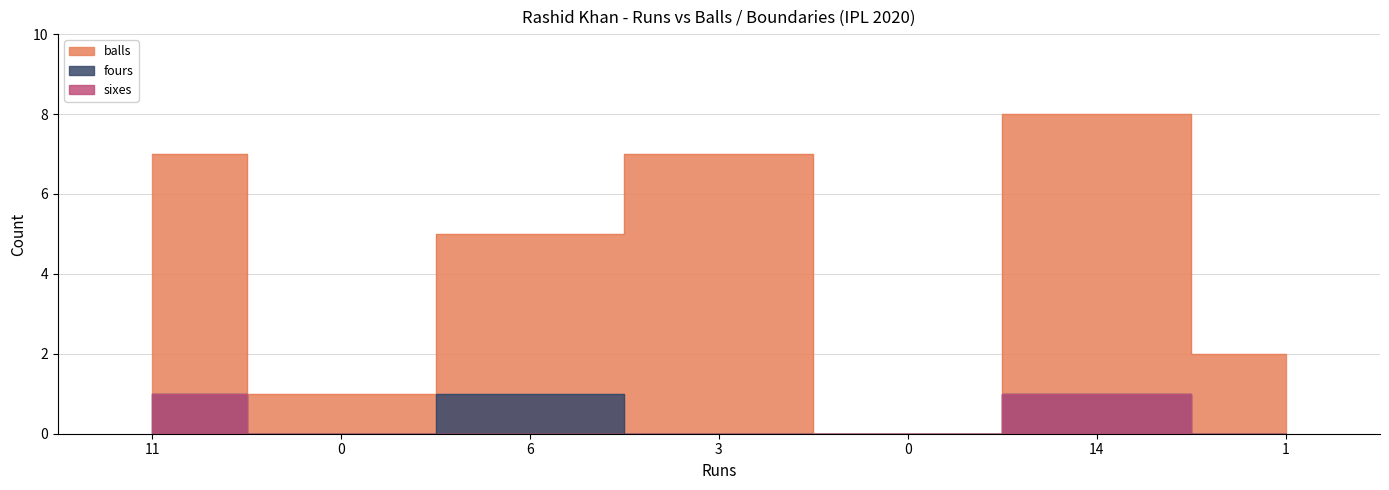

What is the difference between the second highest and second lowest values in the balls series?

6